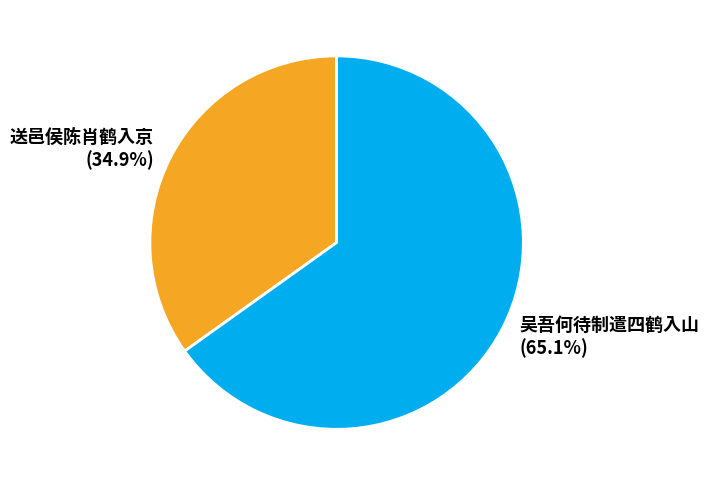

Which category accounts for the majority?

吴吾何待制遣四鹤入山